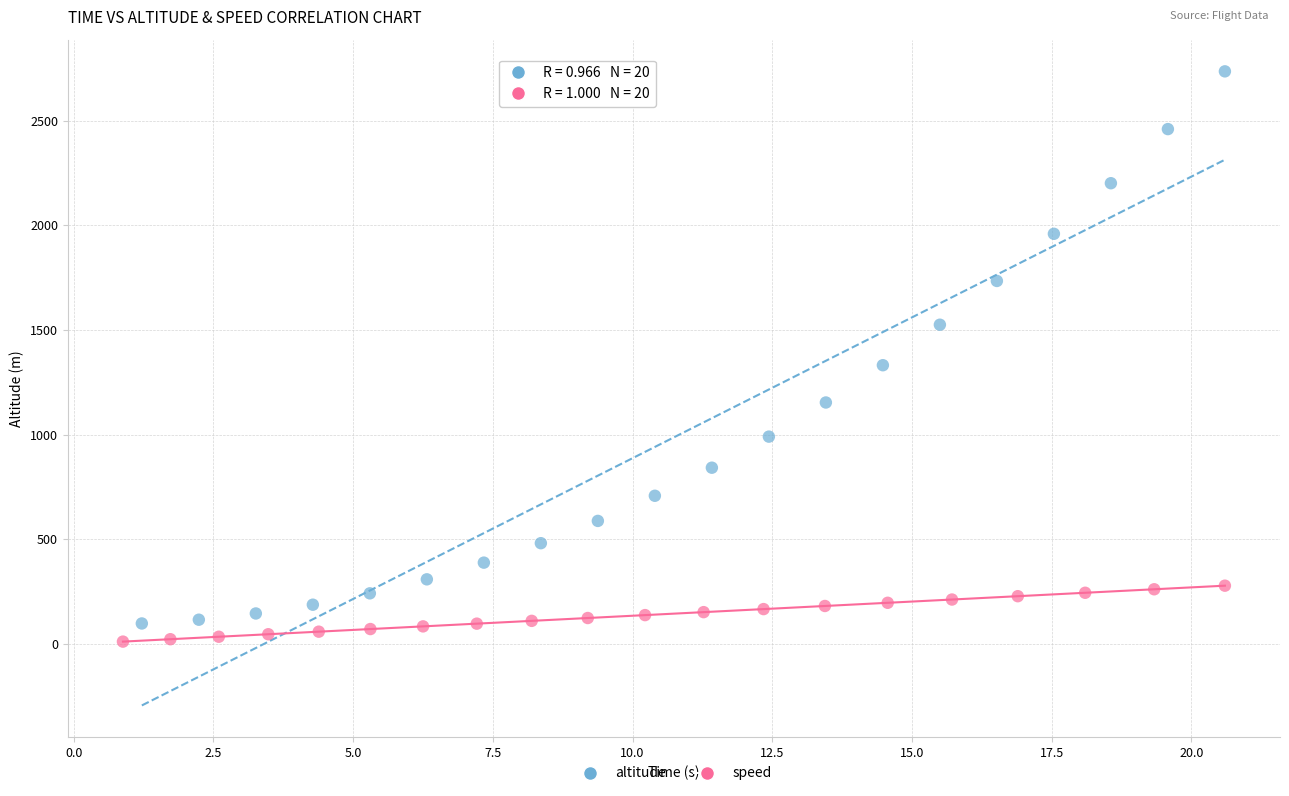

What are all the series names shown in the legend?

altitude, speed